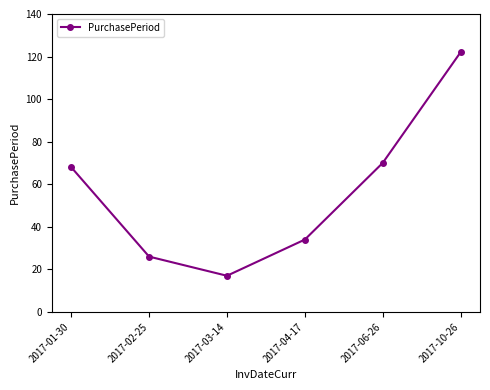

What is the difference between the maximum and minimum values?

105